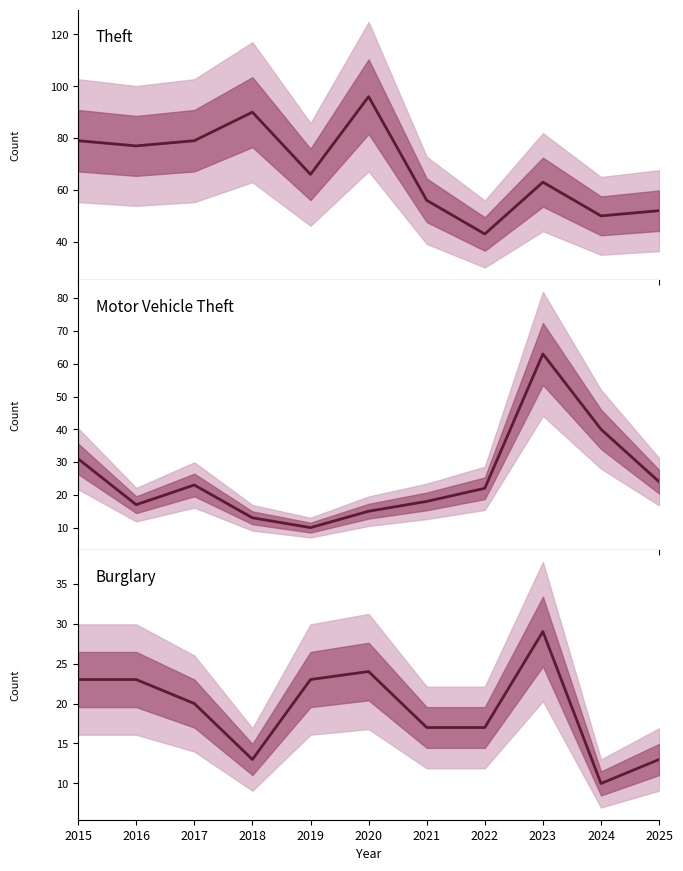

True or false: Burglary has a value of 7 at 2015.

False